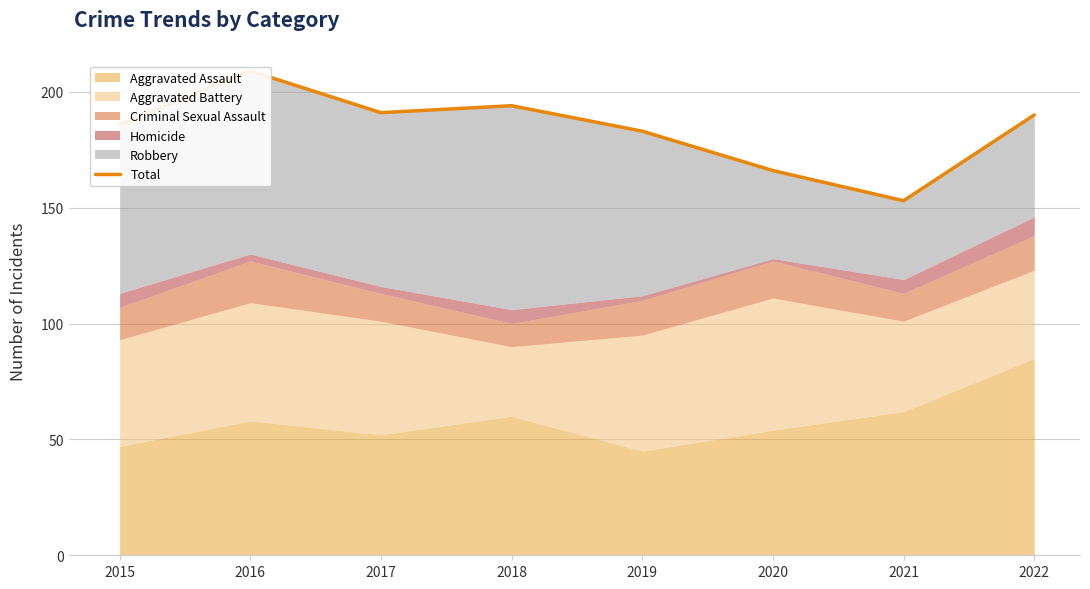

The value at 2018 is 102. True or false?

False